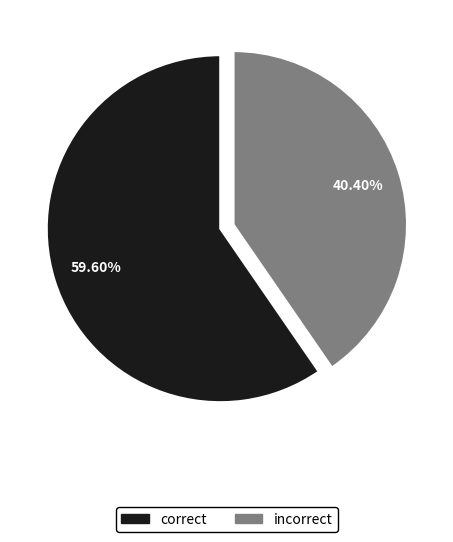

How many slices are in this pie chart?

2